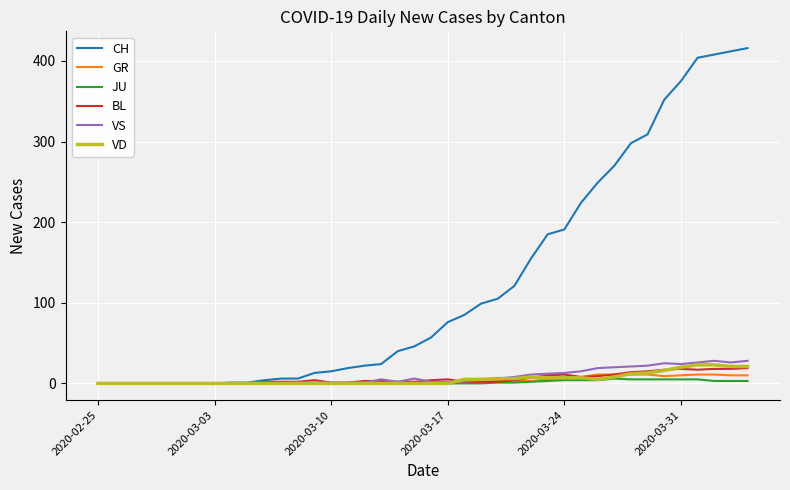

What is the sum of all JU values?

59